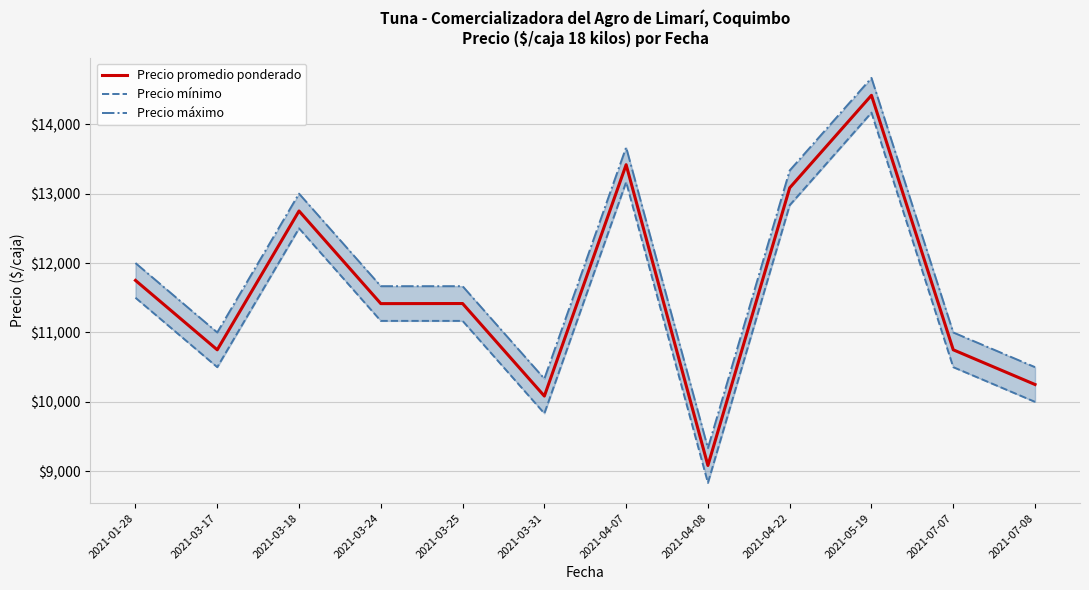

Which has a higher value, 2021-03-25 or 2021-03-31?

2021-03-25